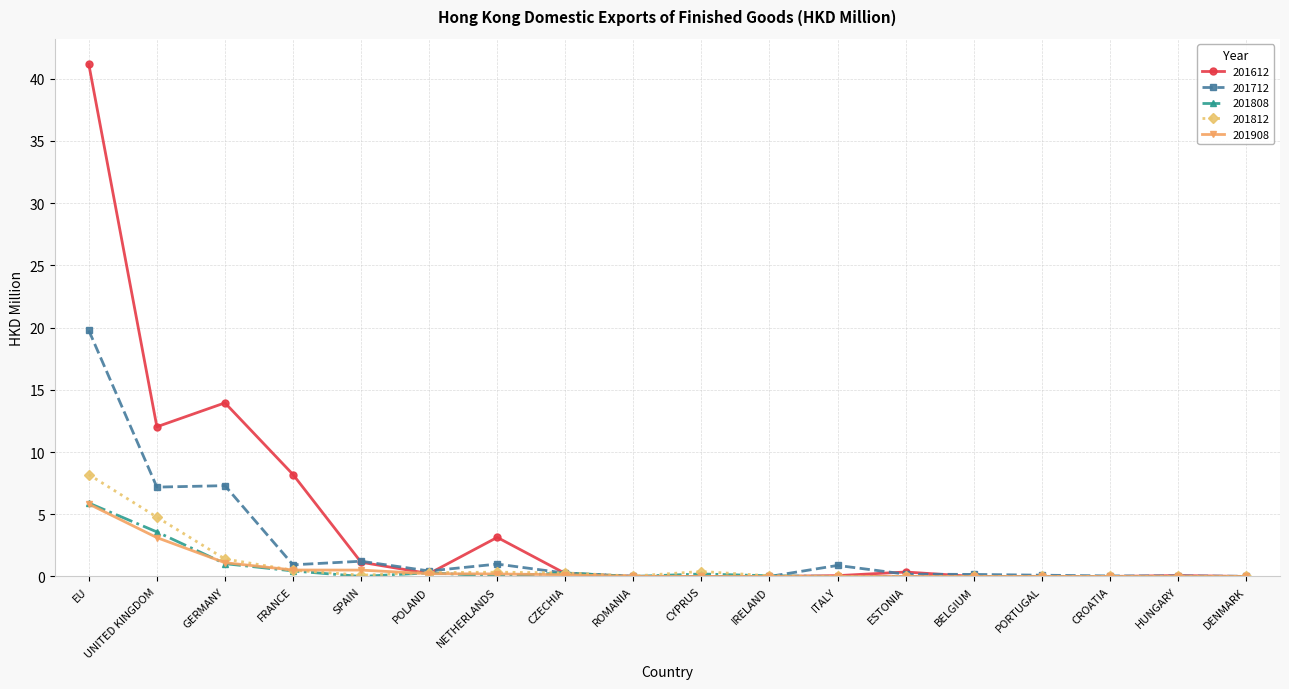

Which category has the highest value across all series?

EU